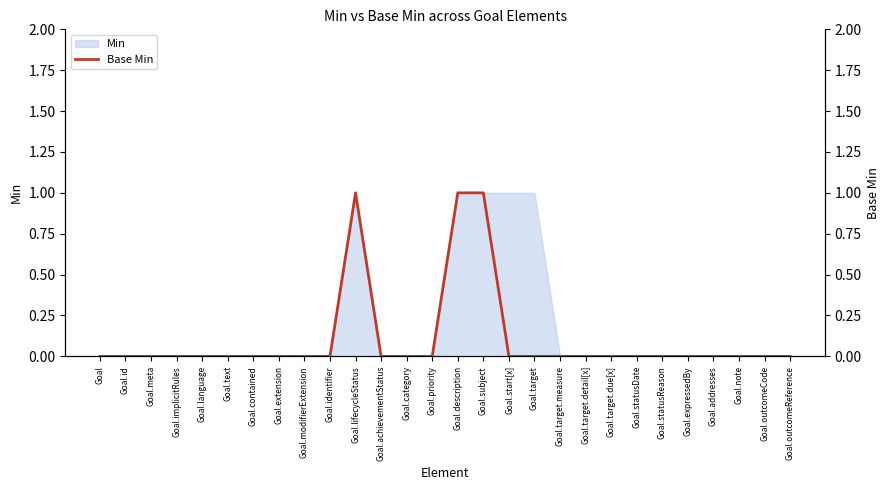

The value at Goal.text is 0. True or false?

True